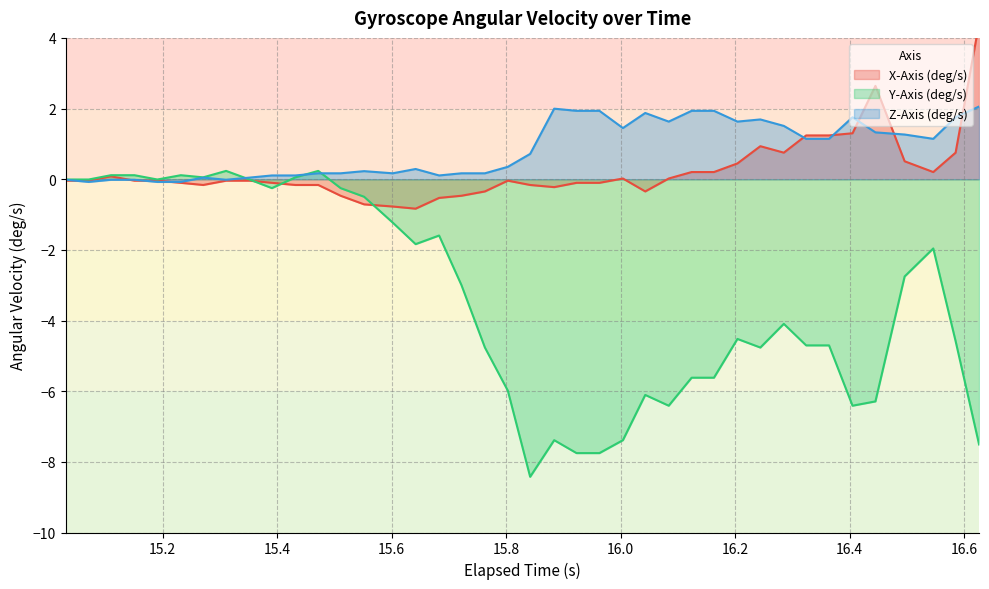

What is the lowest value of the Y-Axis (deg/s) series?

-8.4